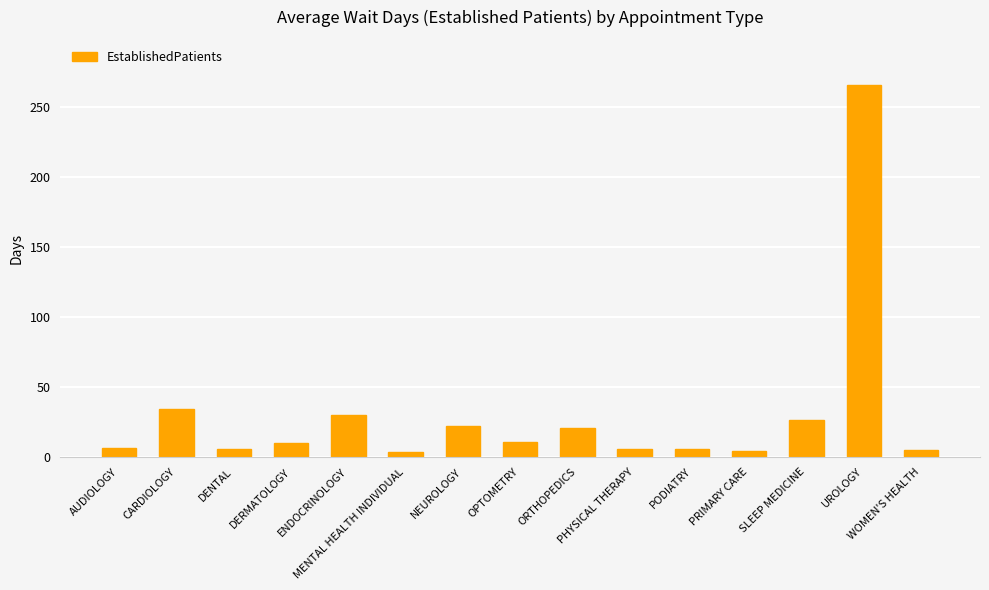

How many values exceed 9?

8